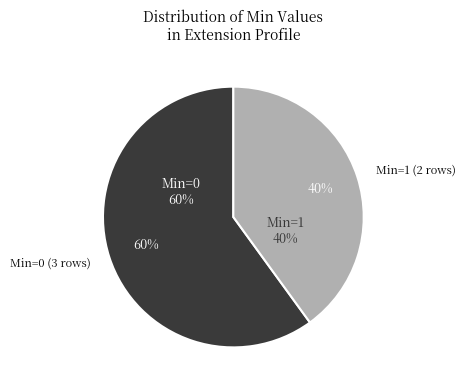

Do Extension.id and Extension.extension together represent more than half of the pie?

No